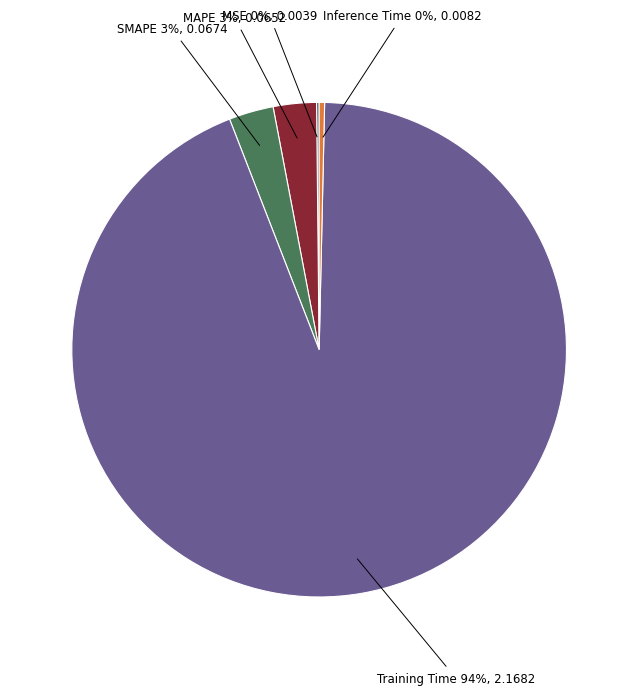

To the nearest percent, what is the difference between the largest and smallest slice percentages?

94%